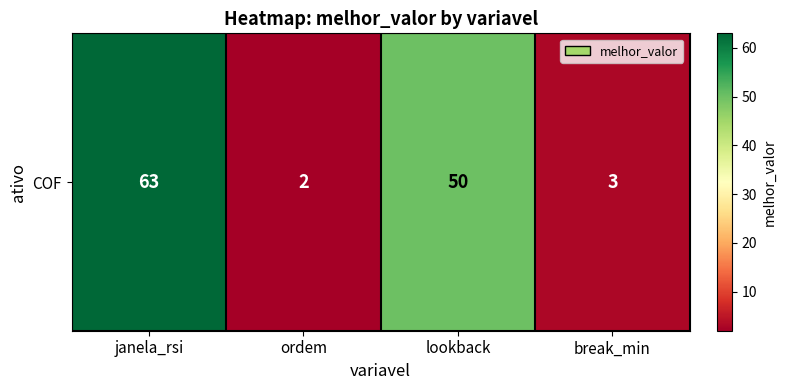

What is the difference between the values at break_min and lookback?

47